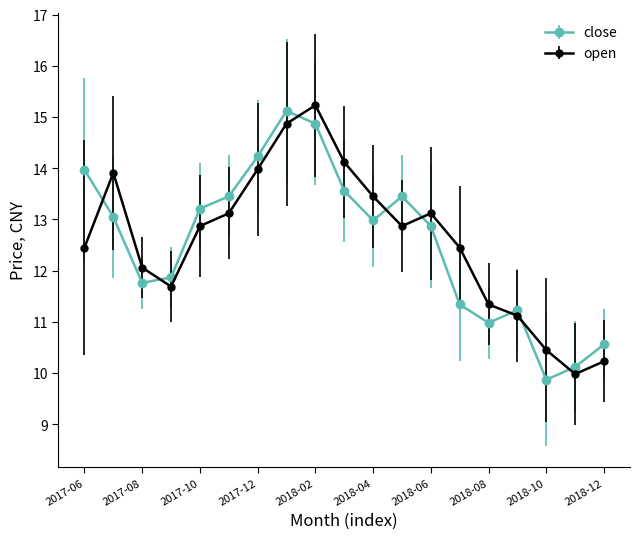

True or false: open has more than 2 points higher than both neighbors.

True